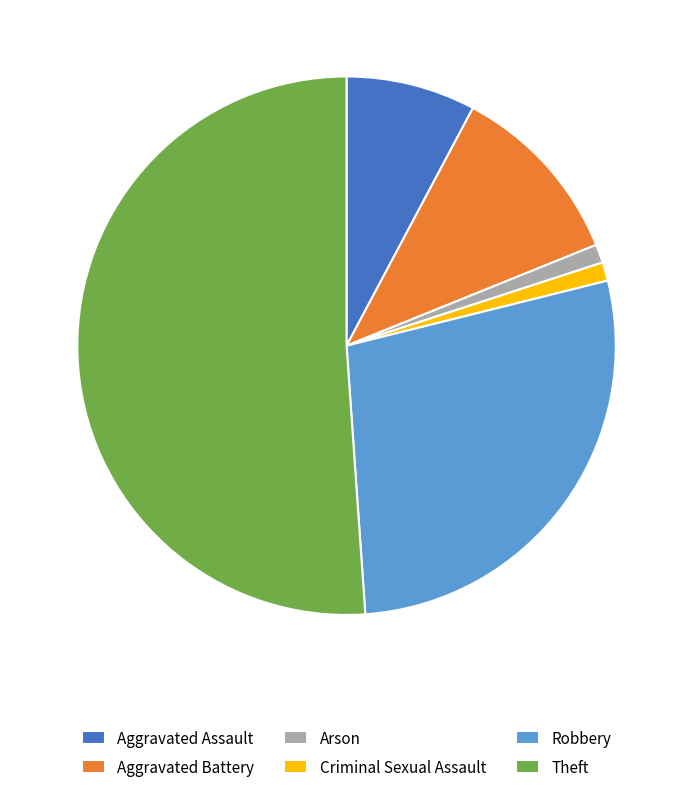

Between Aggravated Battery and Theft, which is larger?

Theft